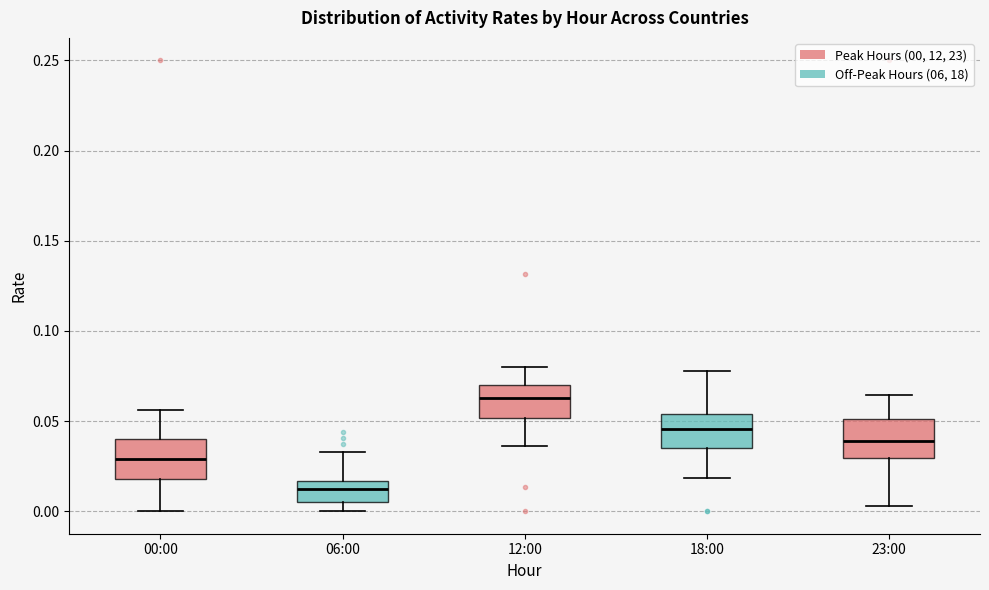

Reading left to right, read every box against the y-axis: the position of its median line, the range the box covers, and the ends of its whiskers. The values are not printed on the chart, so give them approximately, as read against the axis.

00:00: median 0.030, box 0.020 to 0.040, whiskers 0.000 to 0.055
06:00: median 0.010, box 0.005 to 0.015, whiskers 0.000 to 0.035
12:00: median 0.065, box 0.050 to 0.070, whiskers 0.035 to 0.080
18:00: median 0.045, box 0.035 to 0.055, whiskers 0.020 to 0.080
23:00: median 0.040, box 0.030 to 0.050, whiskers 0.005 to 0.065